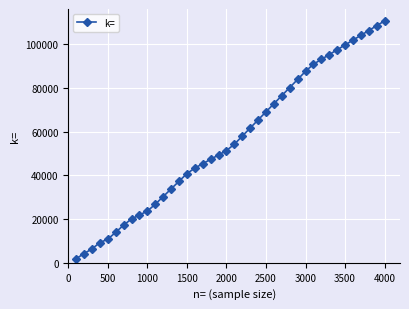

Reading right to left, list all the values displayed in this chart.

110648	108446	106244	104041	101839	99637	97435	95233	93030	90828	87560	83856	80153	76449	72745	69041	65338	61634	57930	54227	51323	49321	47319	45317	43315	40787	37284	33780	30277	26773	23661	21859	20058	17250	13946	10830	9229	6381	4214	1905